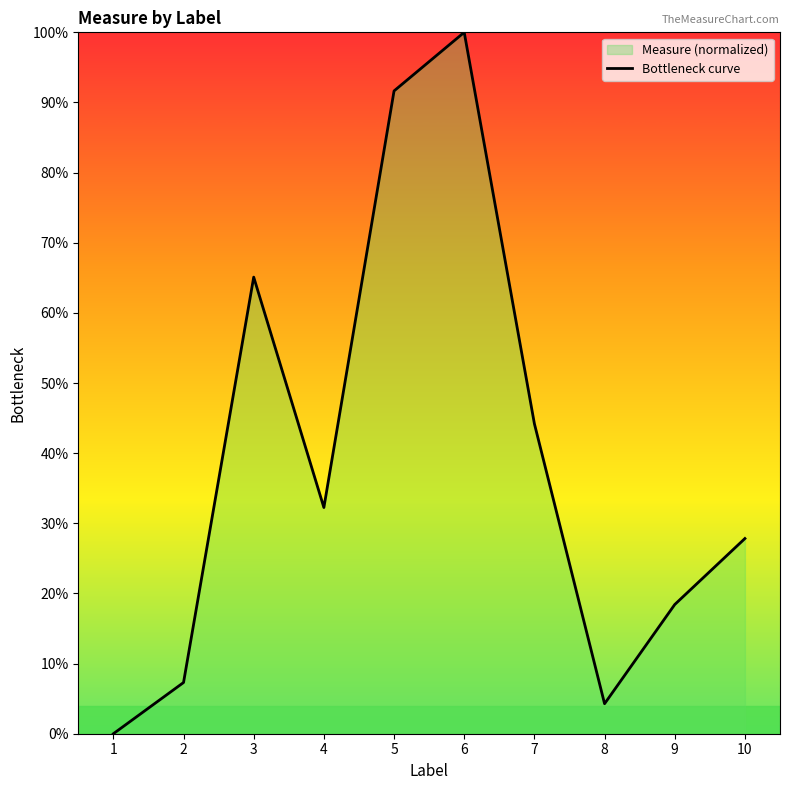

What is the value of the 10th point from the left?

0.3